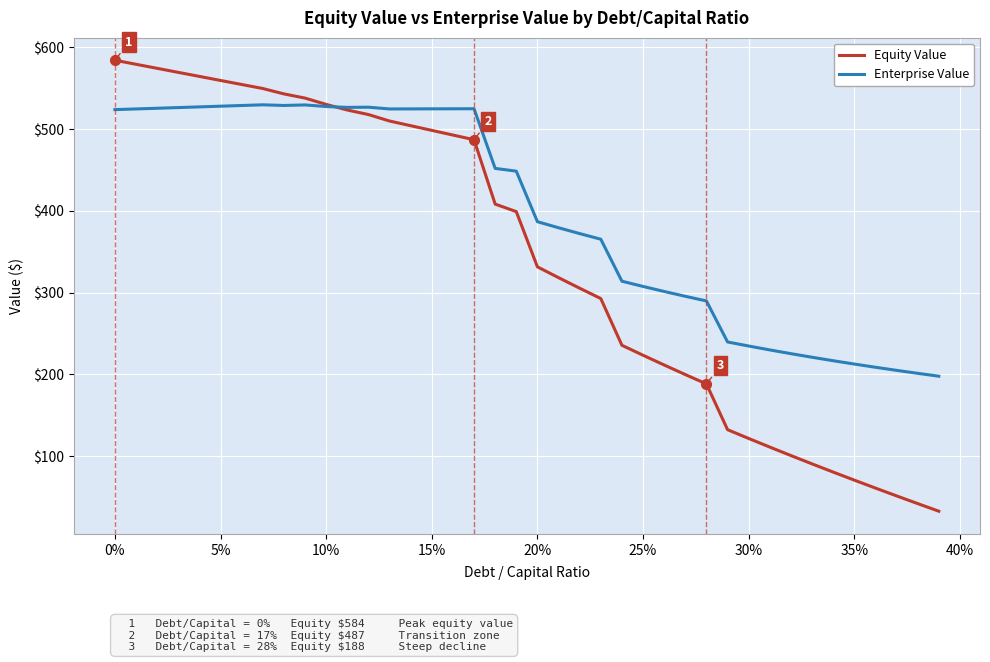

How many lines are shown in the chart?

2